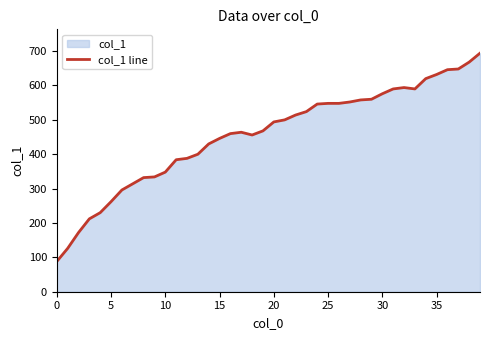

How many values are below 494?

20